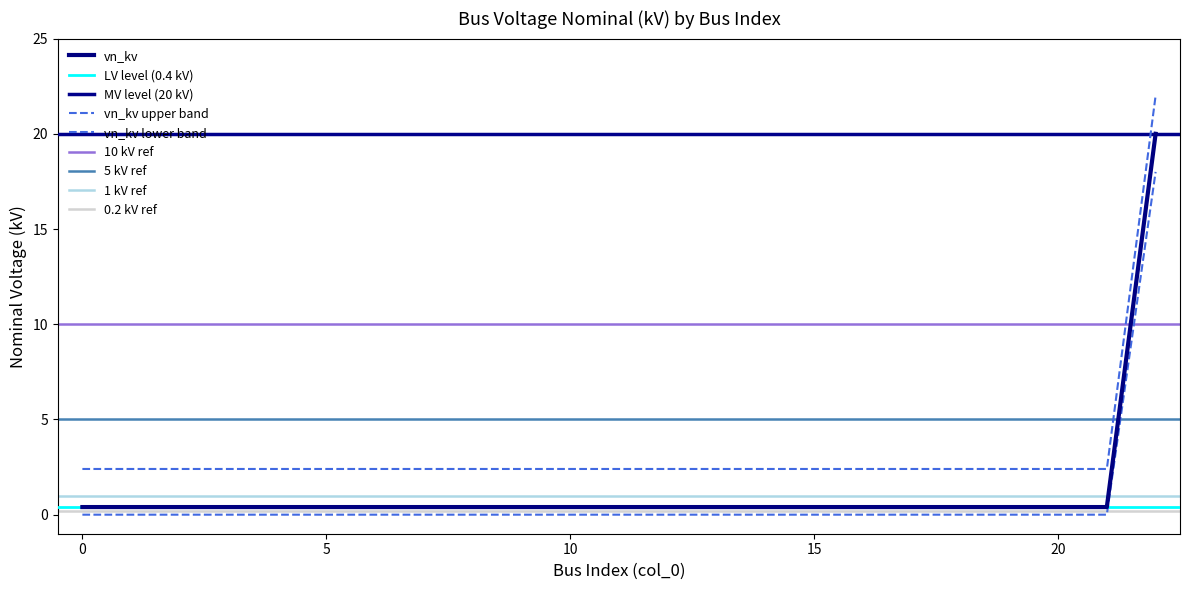

What is the value of the 13th point from the left?

0.4